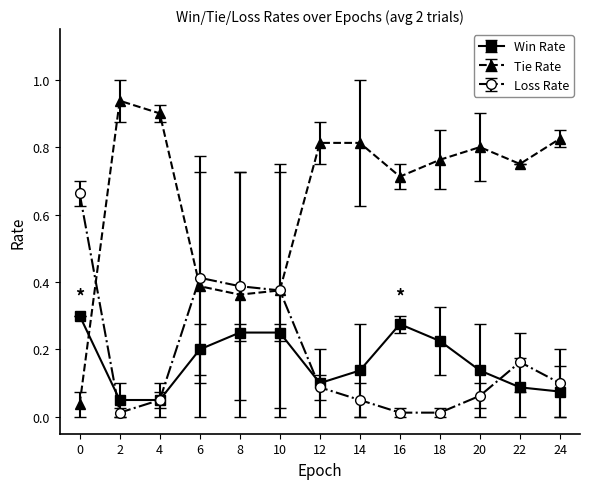

Is the value of Tie Rate at 22 greater than the value of Loss Rate at 4?

Yes